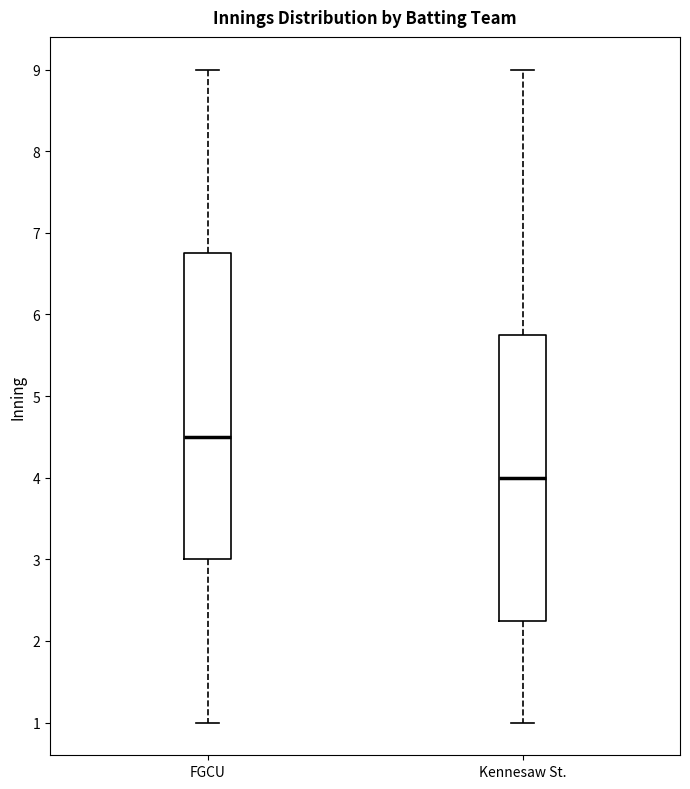

Which box has the highest median line?

FGCU